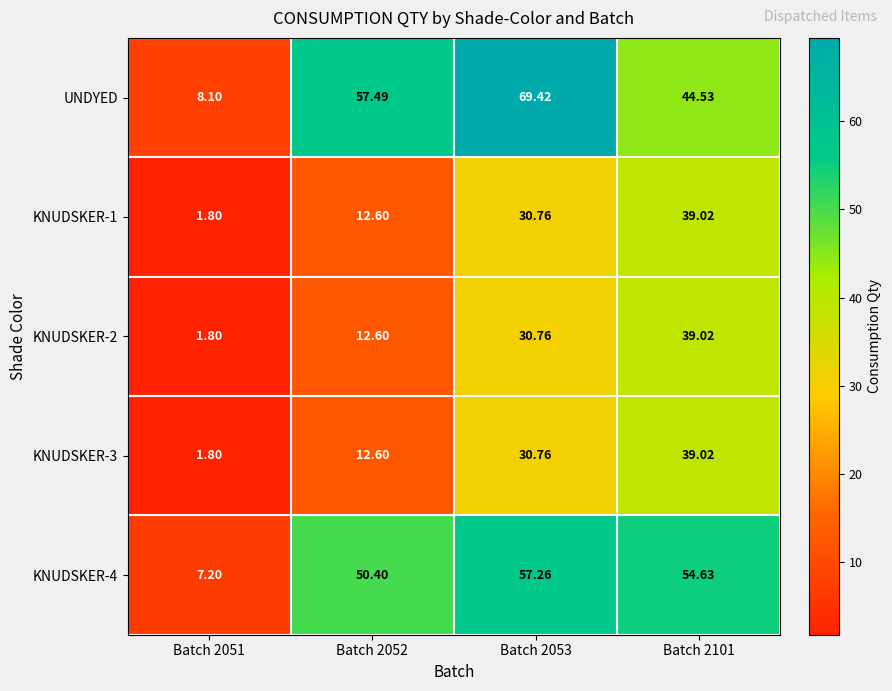

Which series changed the most between Batch 2051 and Batch 2053?

UNDYED